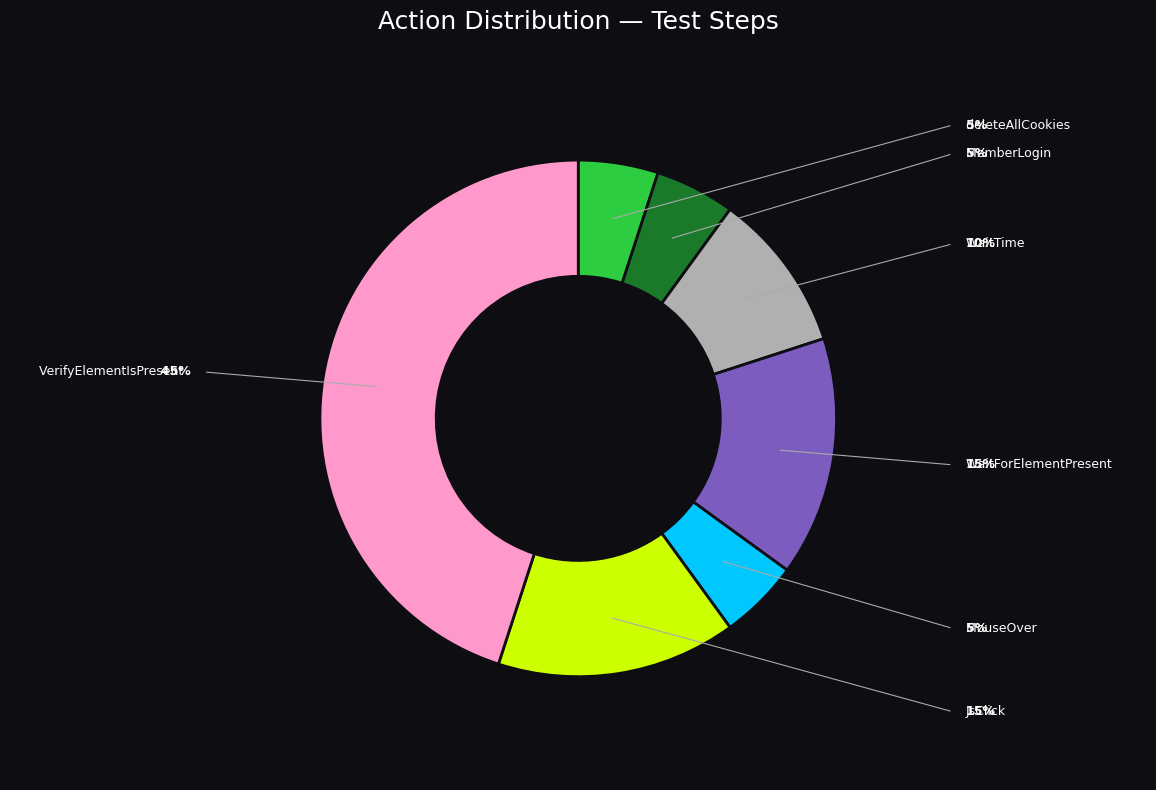

Does any single category account for the majority?

No